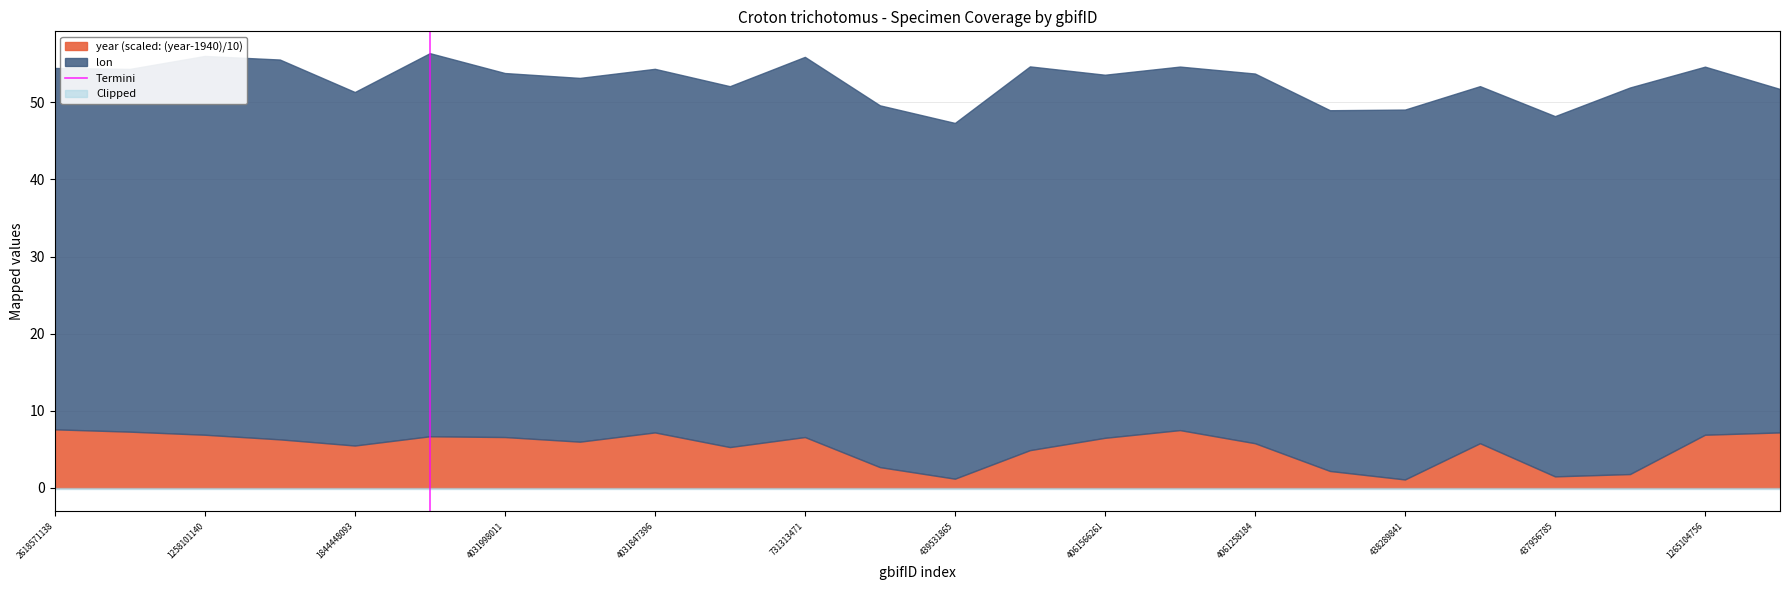

Between 2618571138 and 1258101140, which is larger?

1258101140